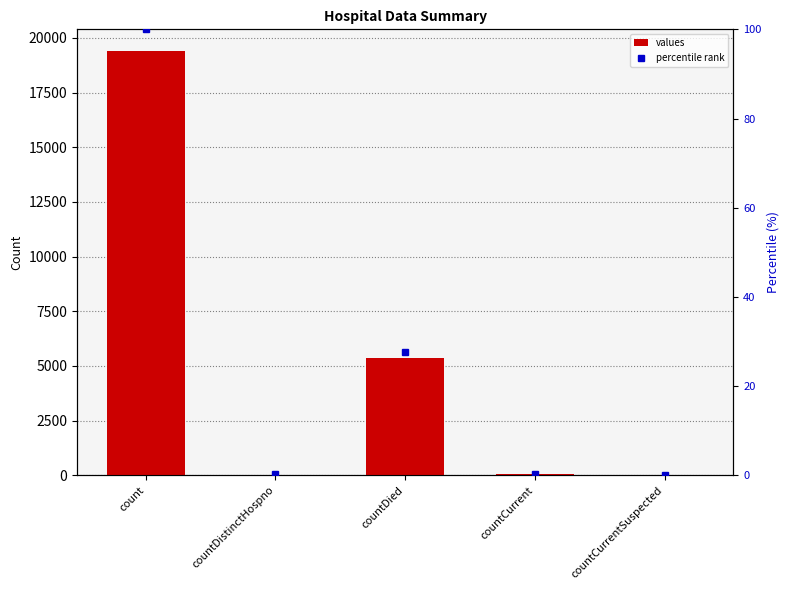

What is the value of the percentile rank bar at the 3rd from the left?

27.6